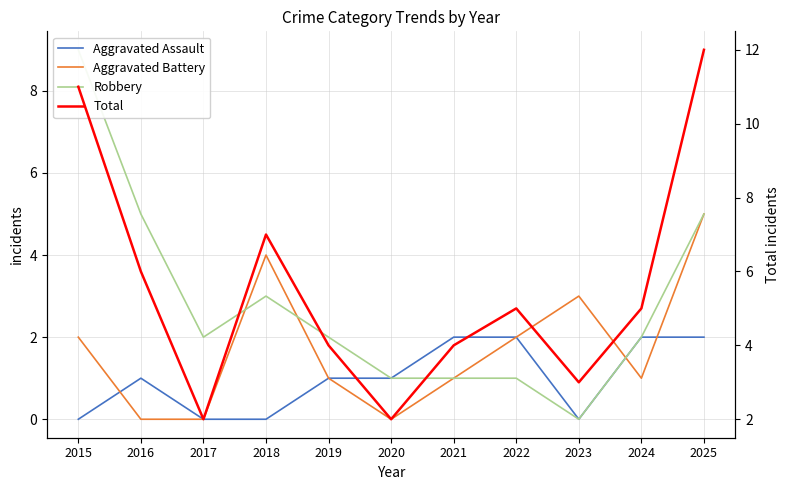

Where is Robbery nearest to the value 4?

2016